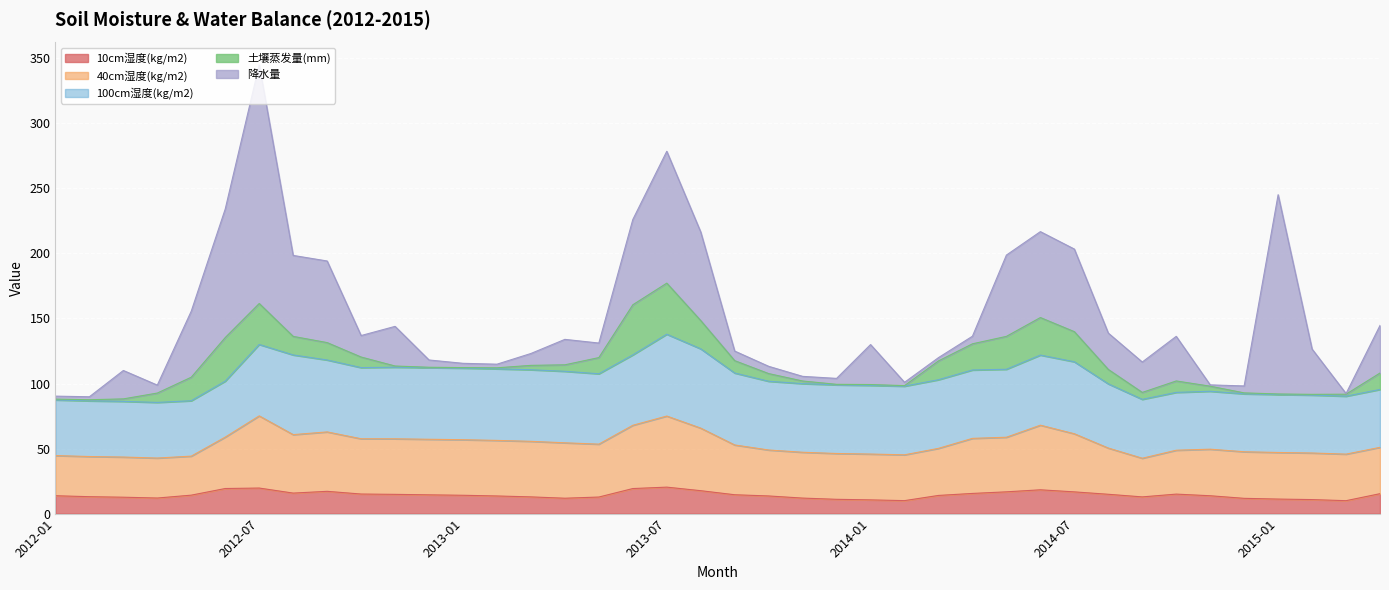

What is the label of the 26th point from the right?

2013-03